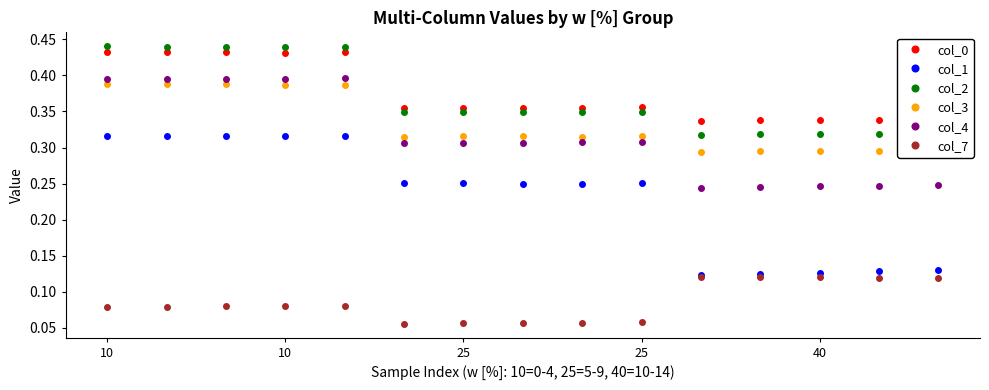

Which series has the widest spread of values?

col_1